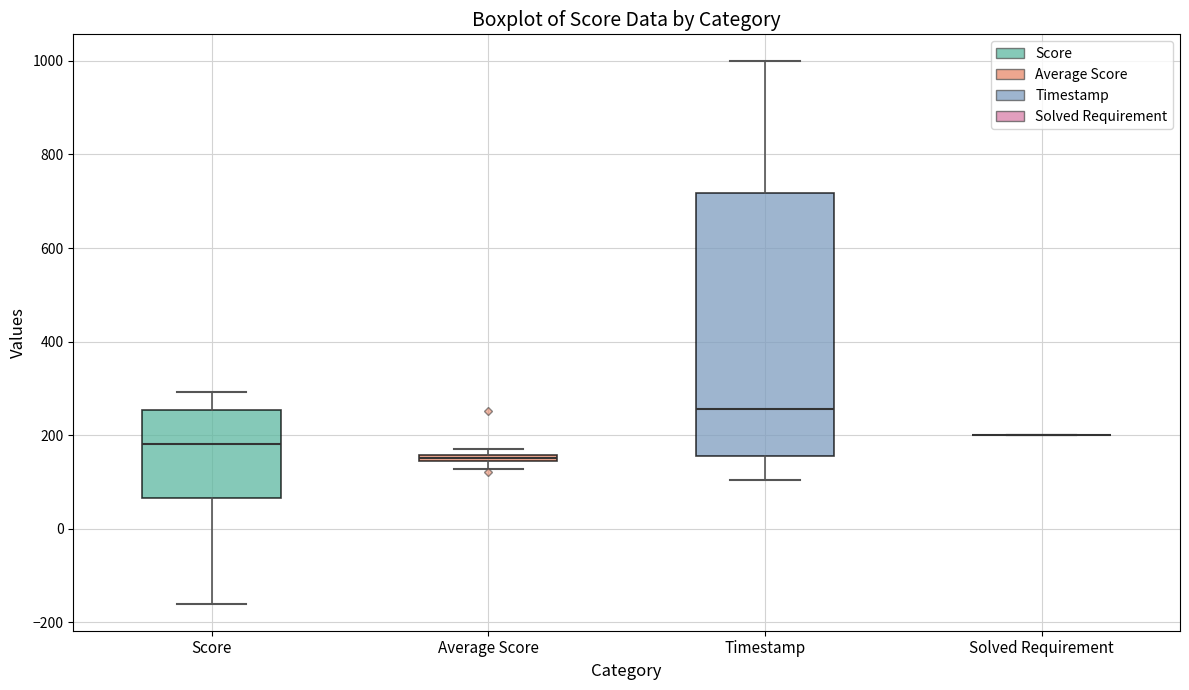

Where does the lower whisker of the box for Score end on the y-axis? The values are not printed on the chart, so give them approximately, as read against the axis.

-160